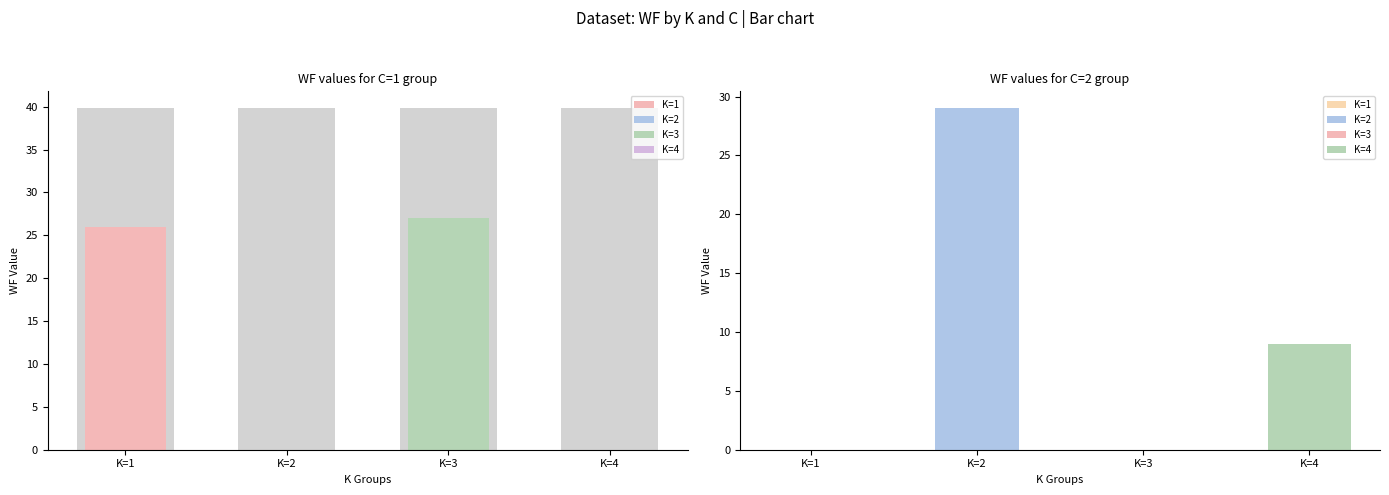

What is the greatest value displayed?

29